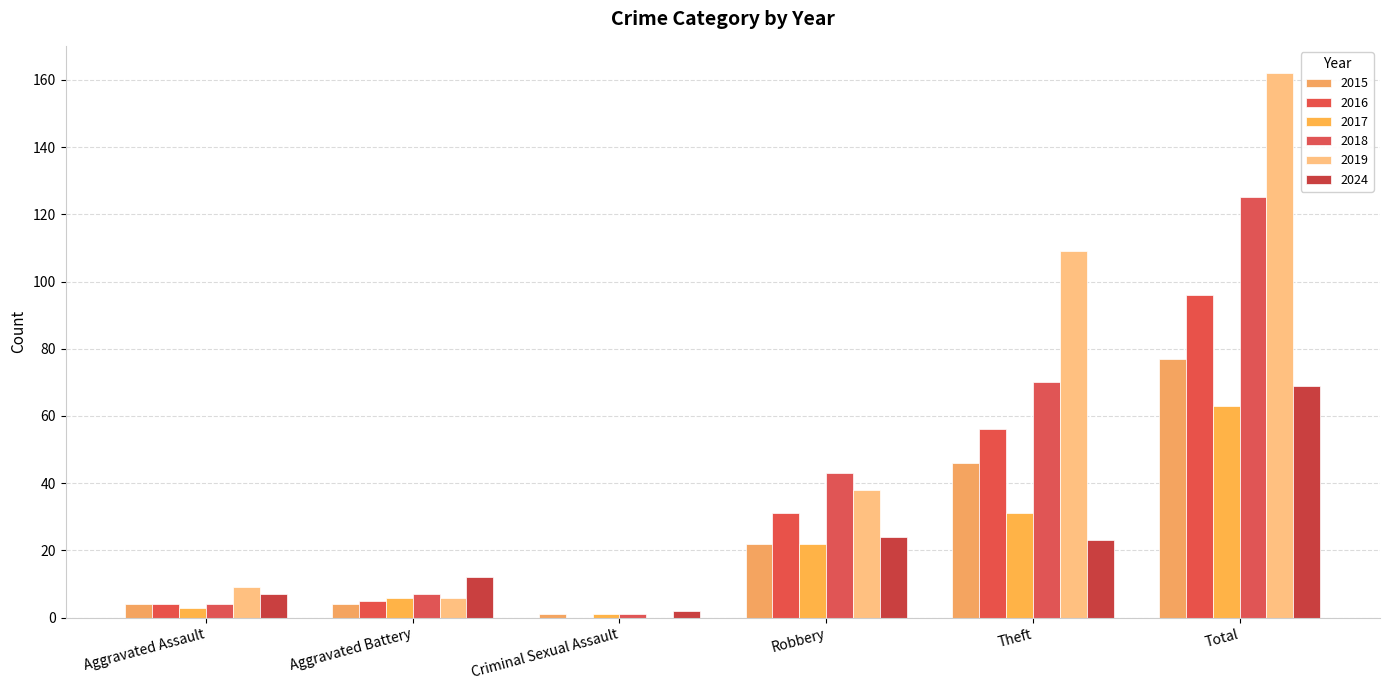

Which series has the largest range (max minus min)?

2019